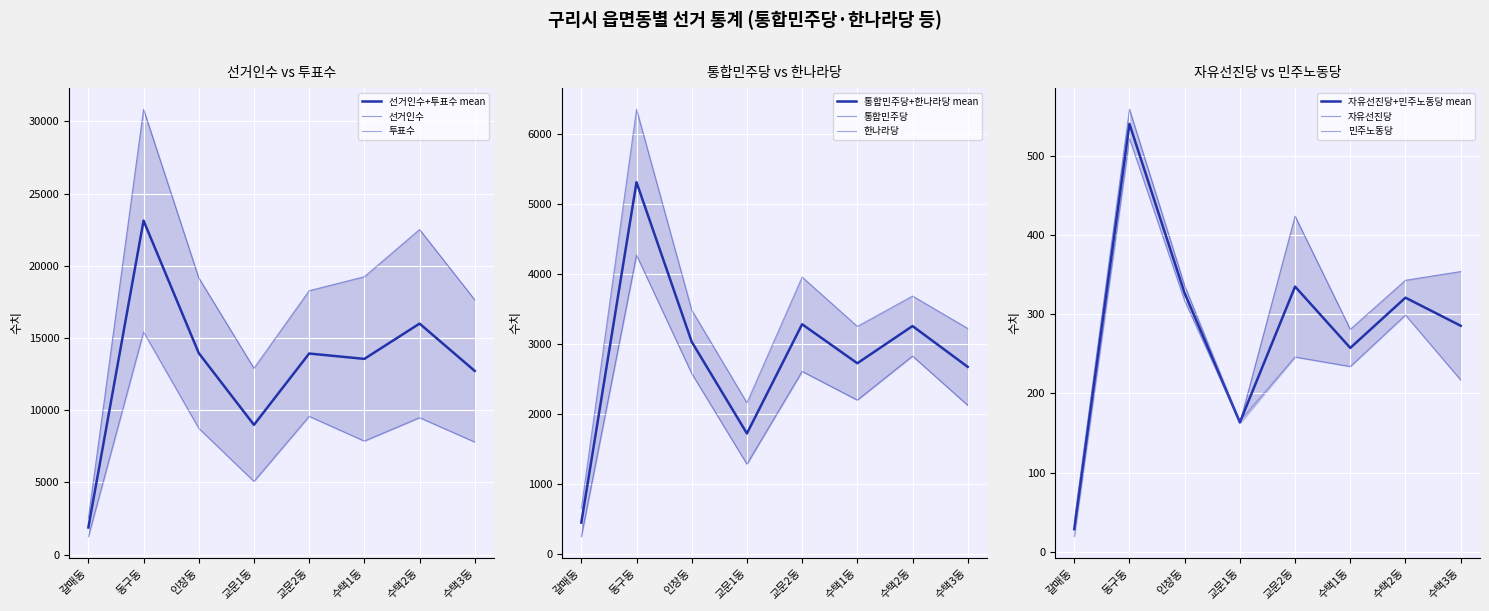

What is the greatest value displayed?

30831